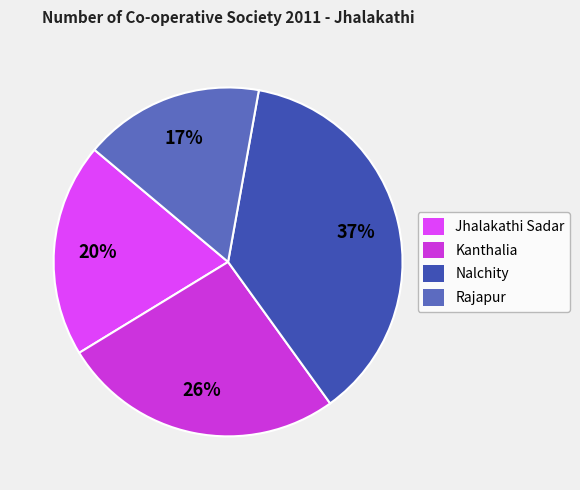

What is the total percentage of Nalchity and Jhalakathi Sadar?

57.1%